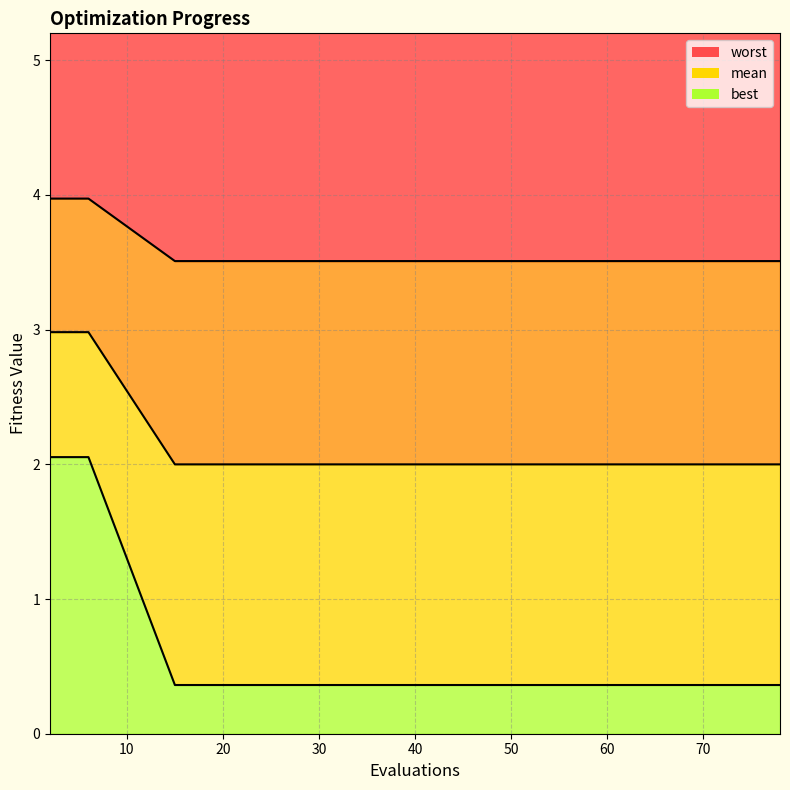

Which series has the widest spread of values?

worst